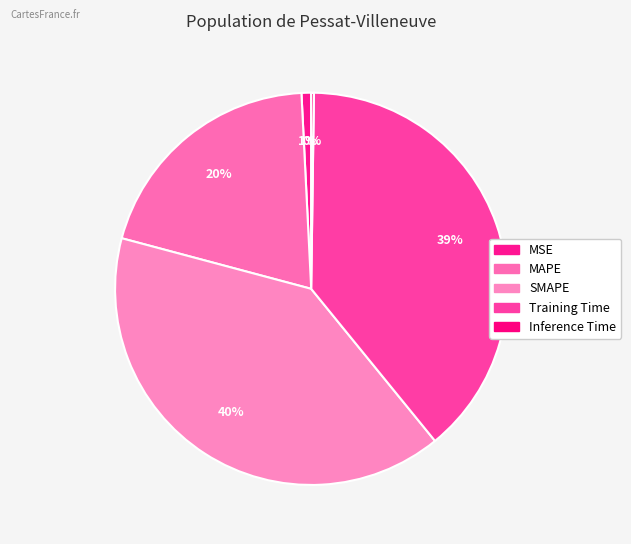

Count the number of slices in the pie.

5